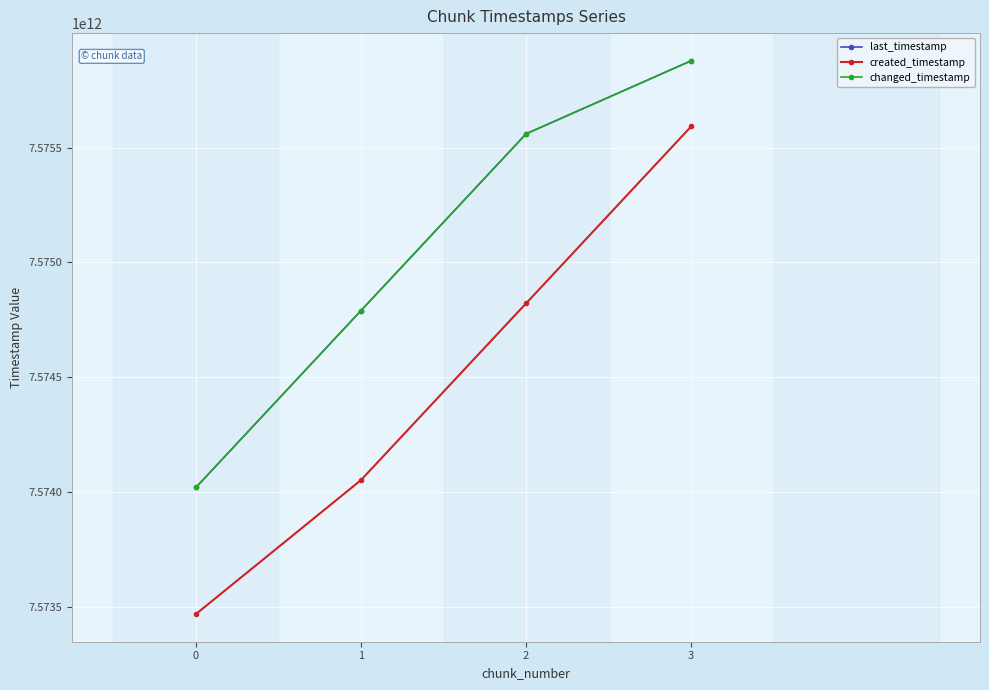

The changed_timestamp series shows 7574020559921 at 0. True or false?

True